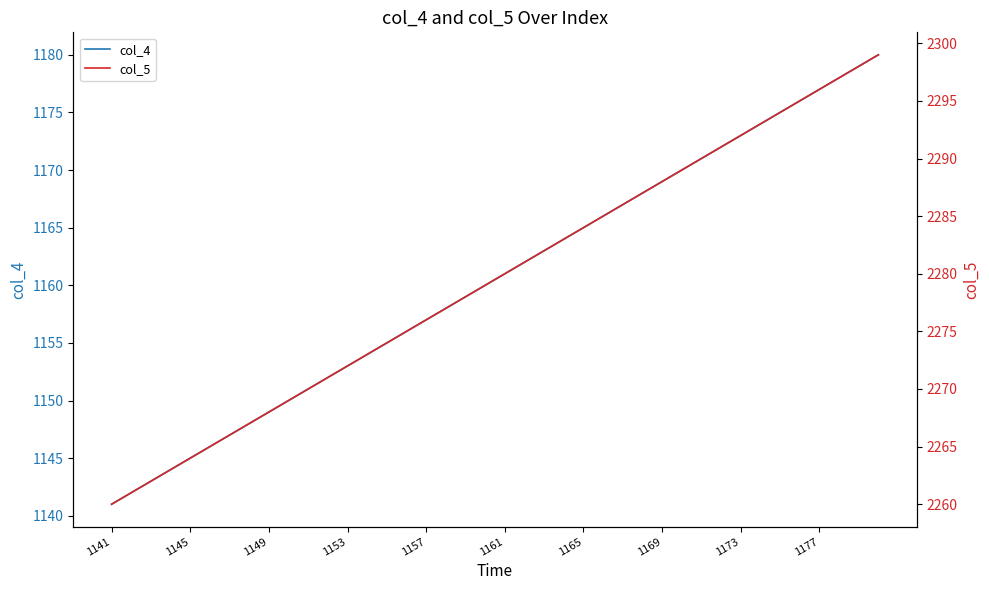

What is the maximum value for col_4?

1180